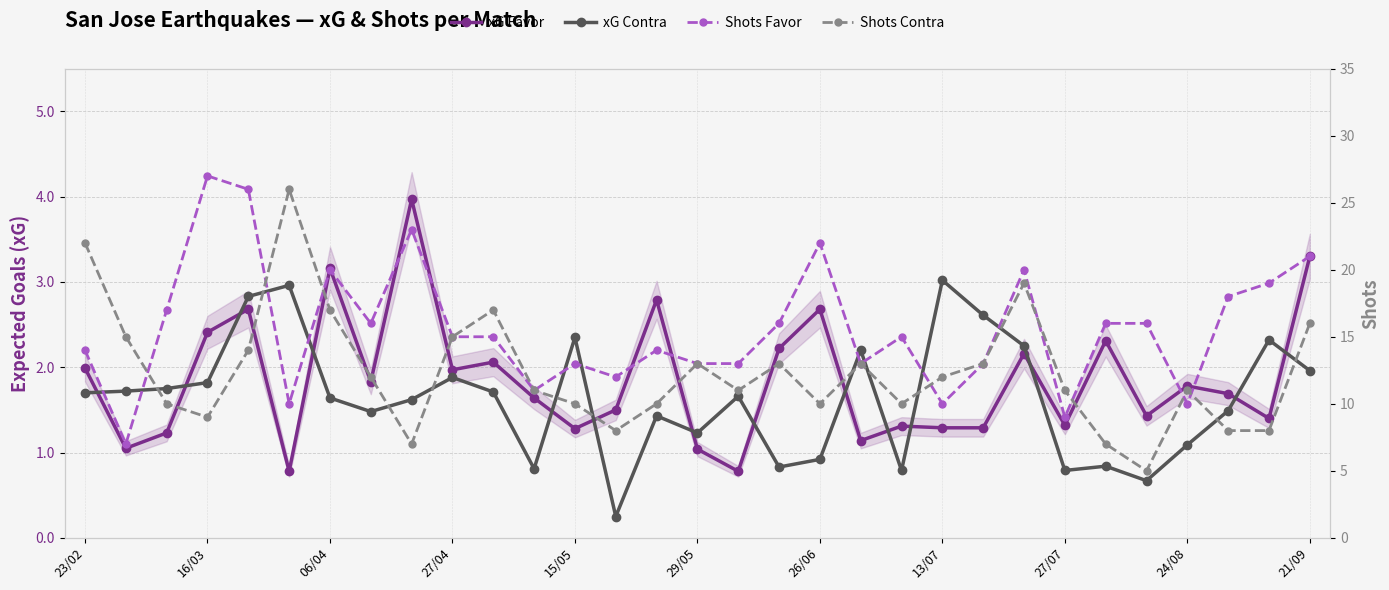

How many data points does each series have?

31